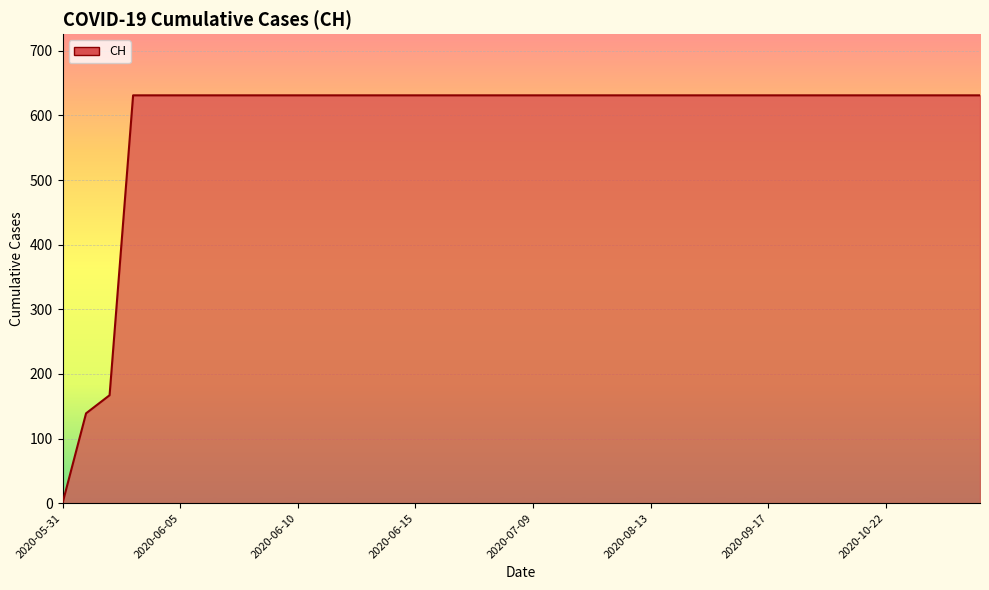

Which label corresponds to the smallest value in the chart?

2020-05-31